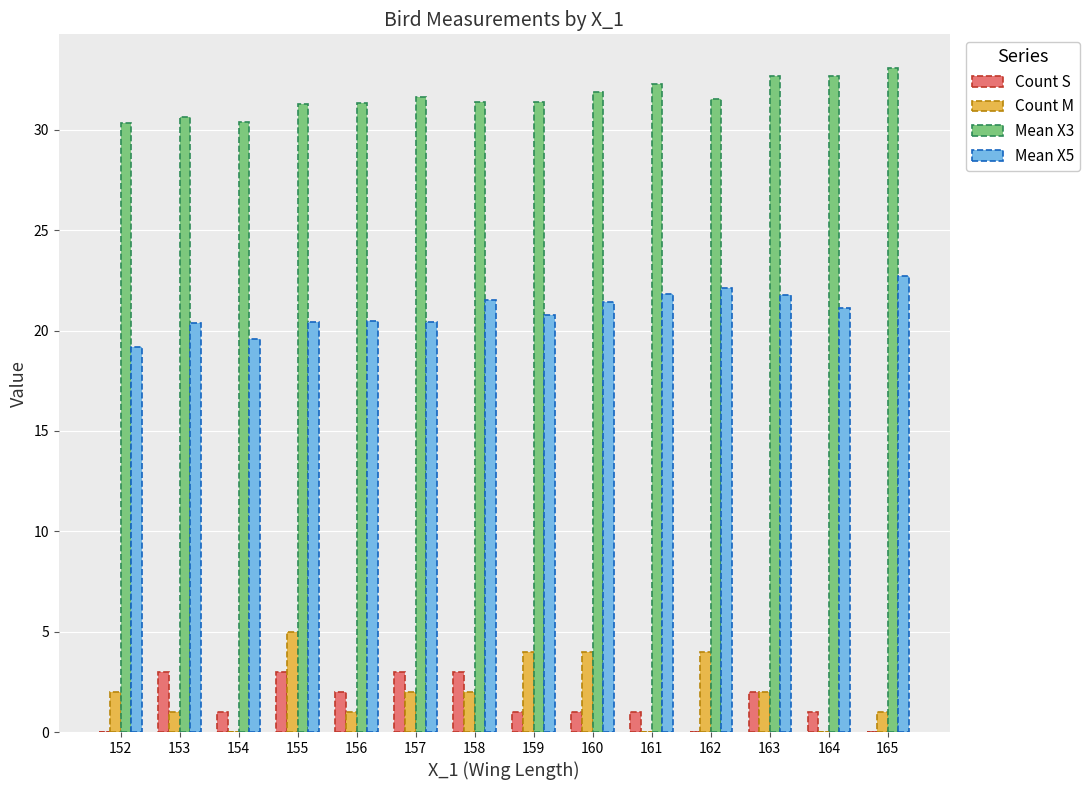

What is the sum of the Count S values at 158 and 154?

4.0